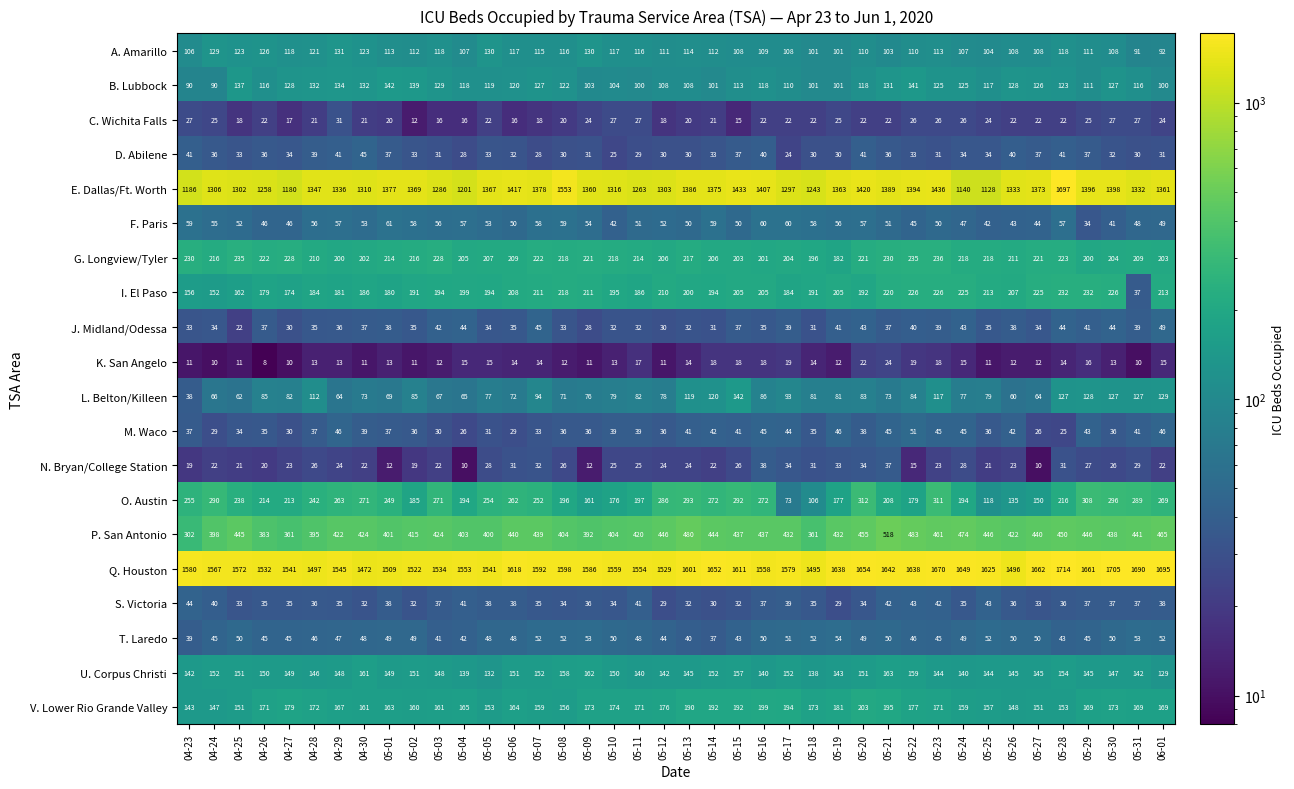

What is the sum of all P. San Antonio values?

17080